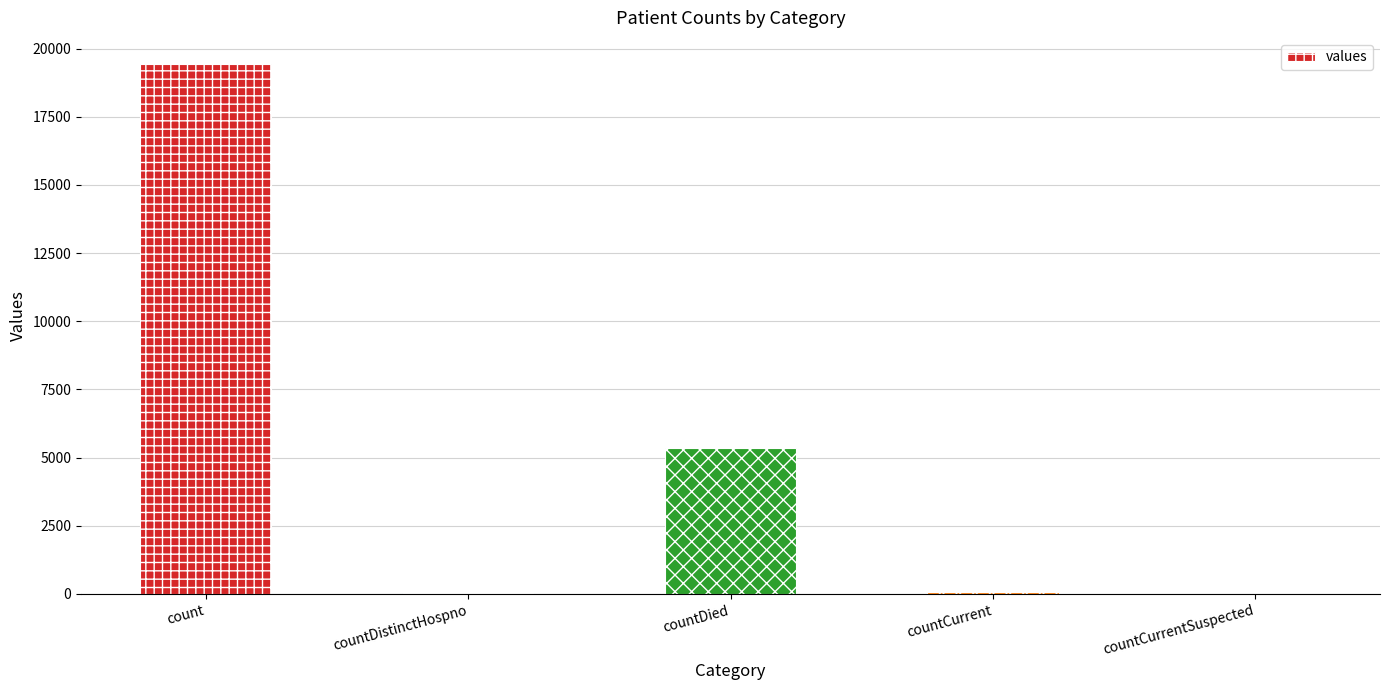

At which label is the value closest to 9710?

countDied